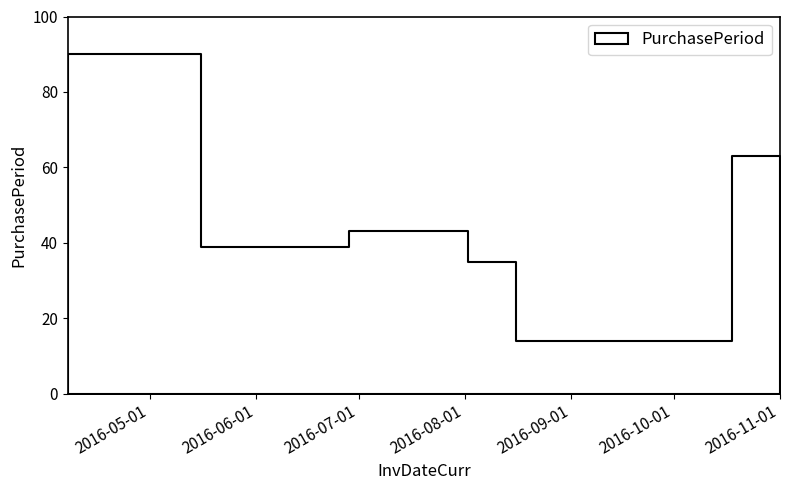

Reading left to right, extract all data points from this chart.

90	39	43	35	14	63	14